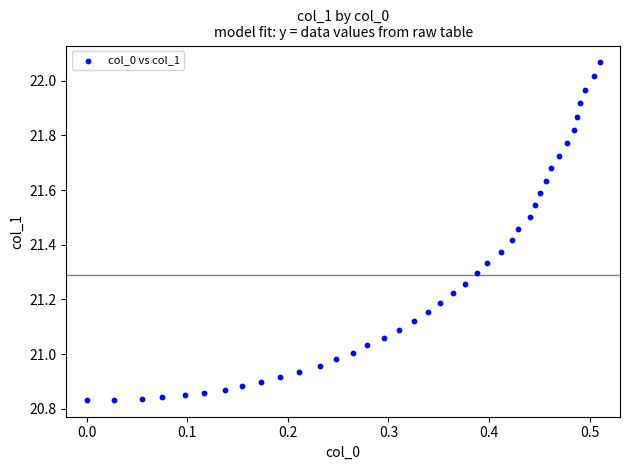

What is the range of Y values (max minus min)?

1.2